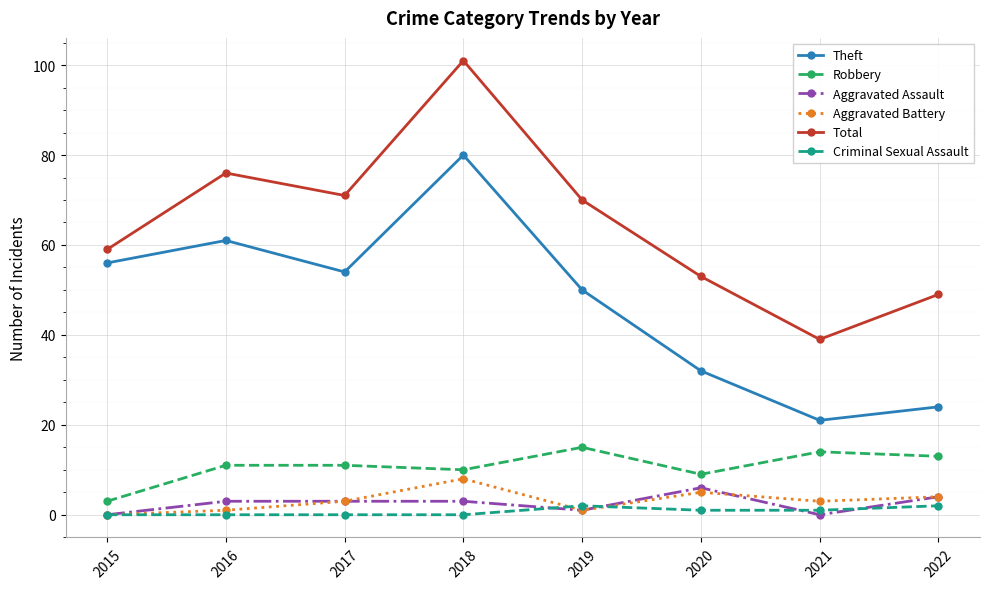

Reading left to right, list all the values displayed in this chart.

Theft: 56	61	54	80	50	32	21	24
Robbery: 3	11	11	10	15	9	14	13
Aggravated Assault: 0	3	3	3	1	6	0	4
Aggravated Battery: 0	1	3	8	1	5	3	4
Total: 59	76	71	101	70	53	39	49
Criminal Sexual Assault: 0	0	0	0	2	1	1	2